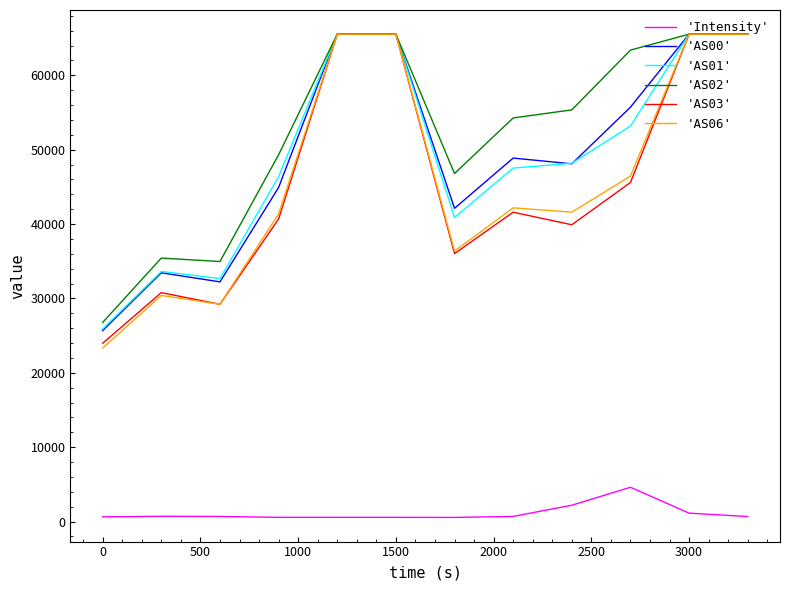

Which series has the largest range (max minus min)?

'AS06'